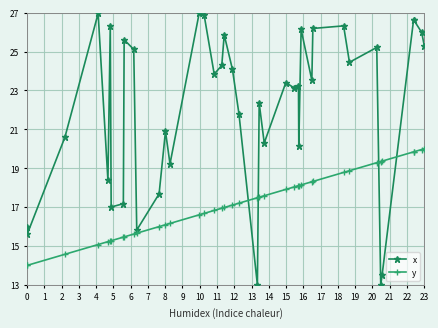

What is the difference between the maximum and minimum values in the y series?

6.0